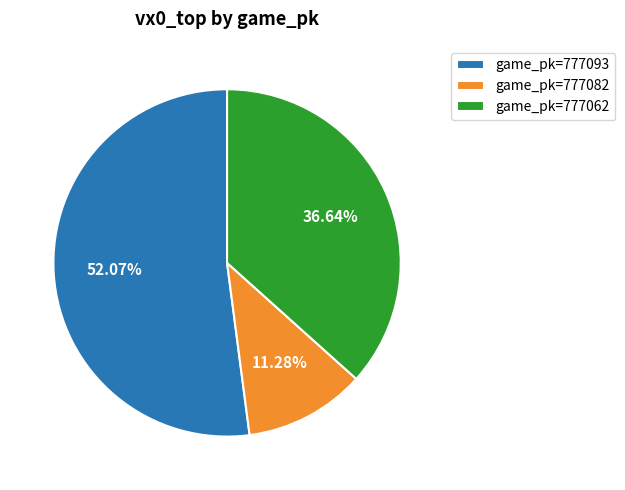

Which slice is the largest?

game_pk=777093